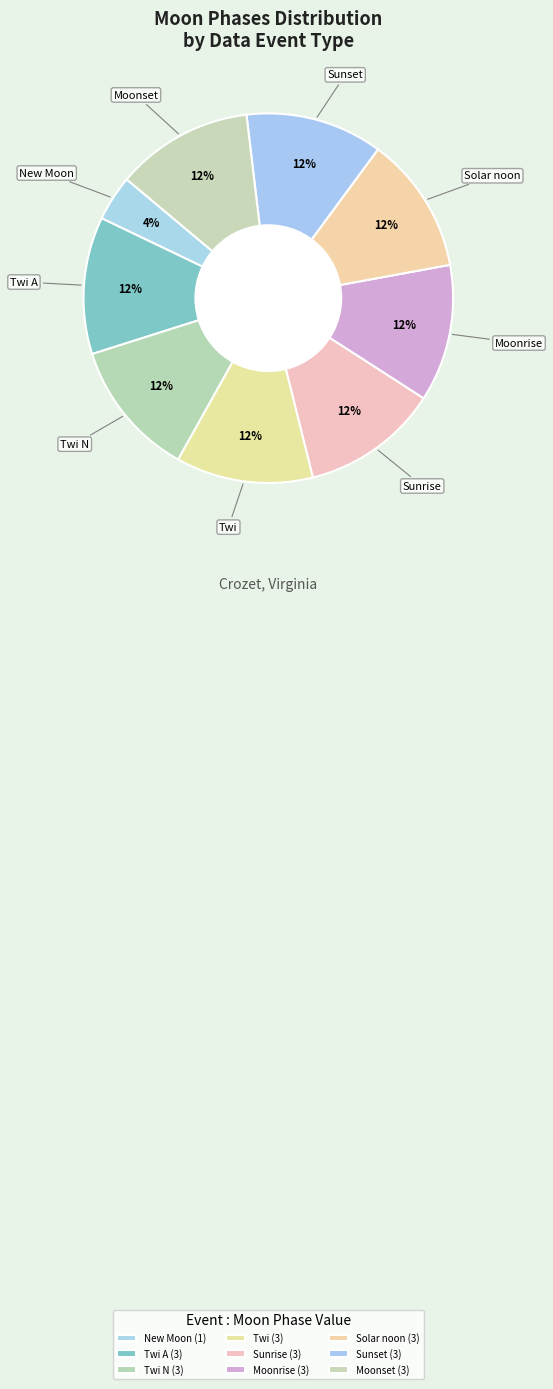

How many slices are in this pie chart?

9